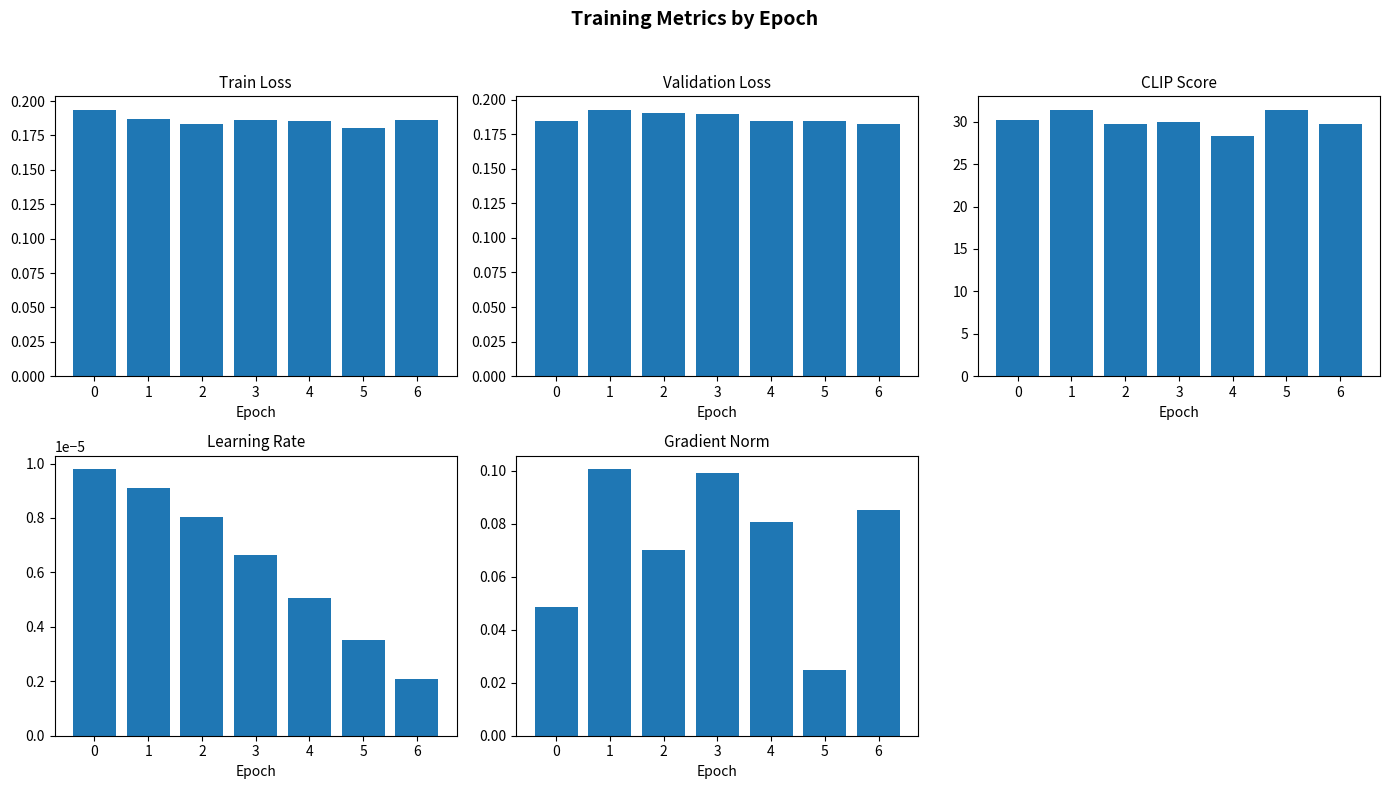

Where is Learning Rate nearest to the value 0?

6